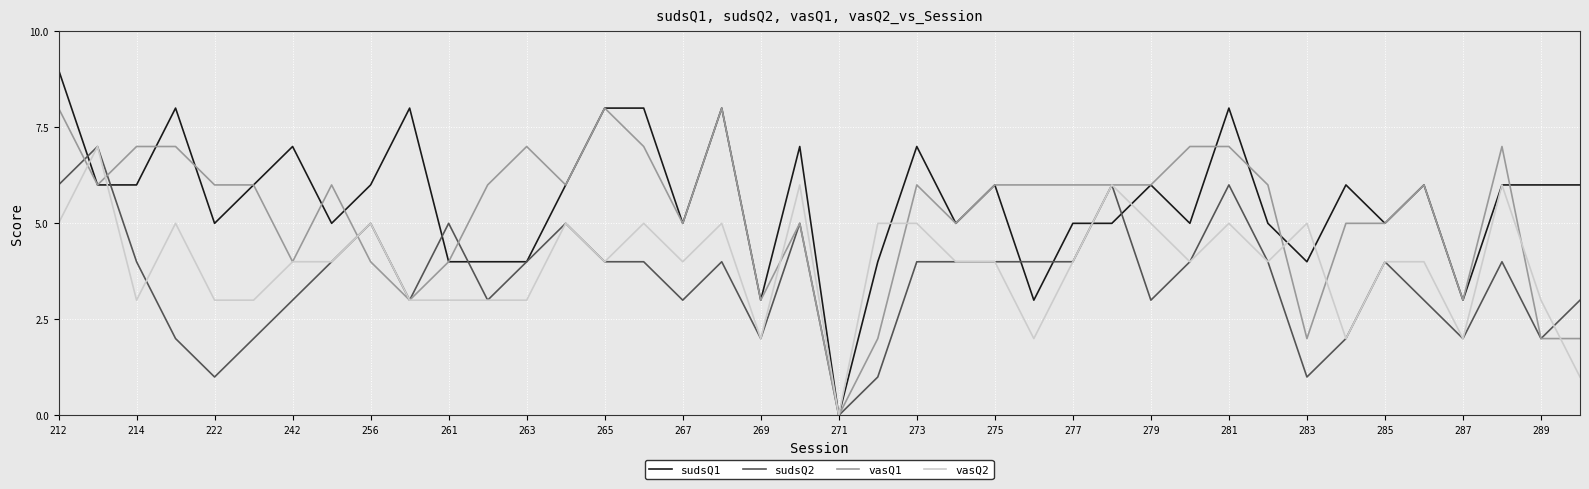

What is the greatest value displayed?

9